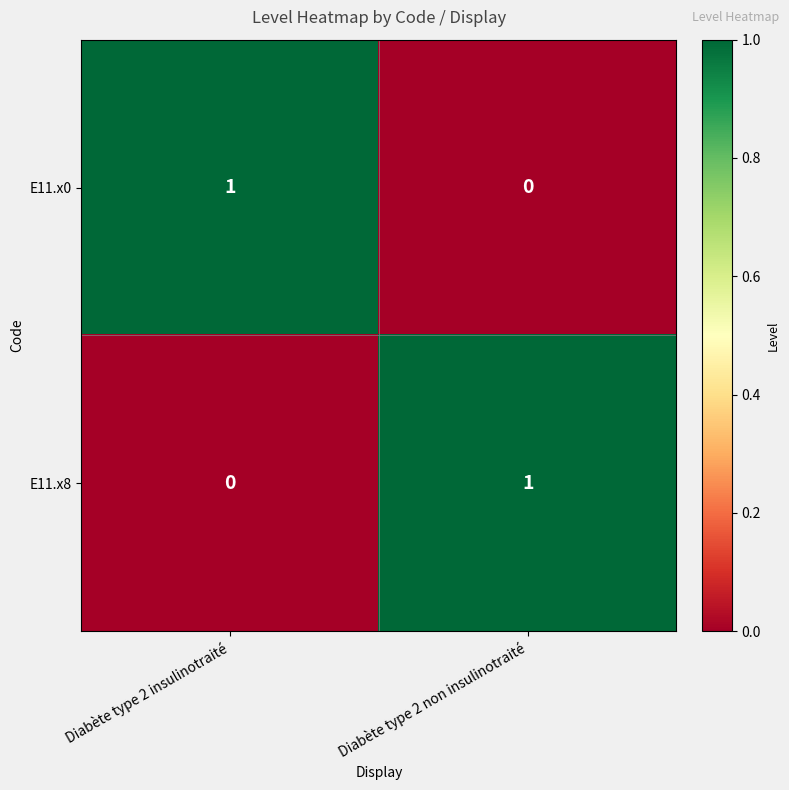

Reading left to right, list all the values displayed in this chart.

E11.x0: 1	0
E11.x8: 0	1